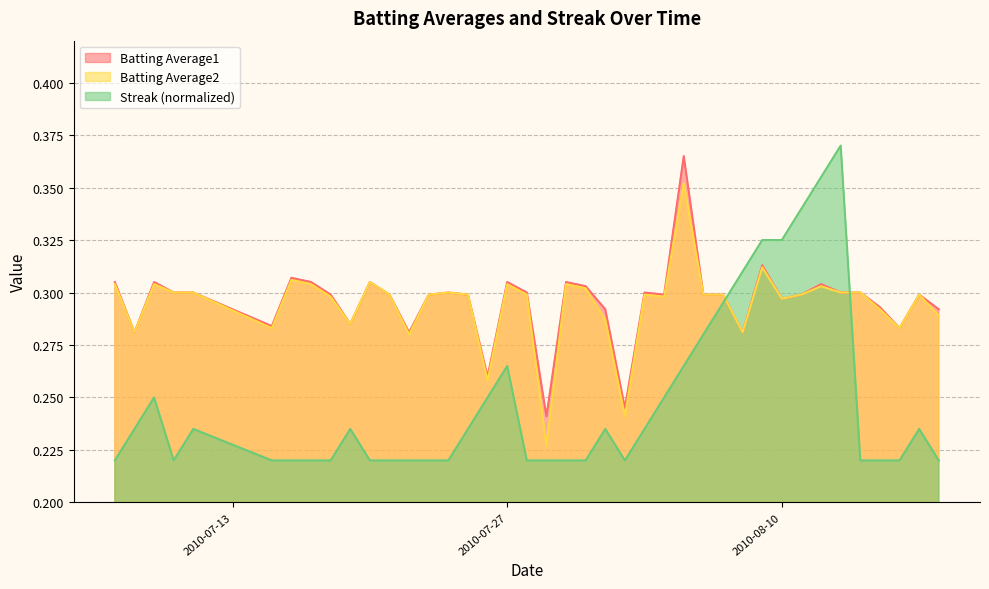

Which series changed the most between 2010-08-09 and 2010-08-13?

Streak